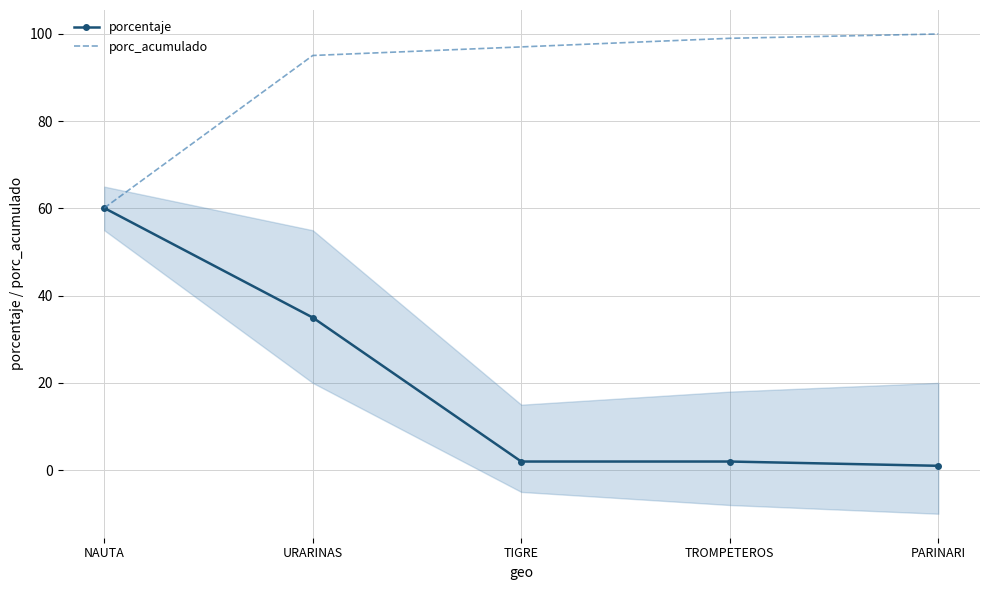

Is it true that porc_acumulado equals 100.0 at PARINARI?

True